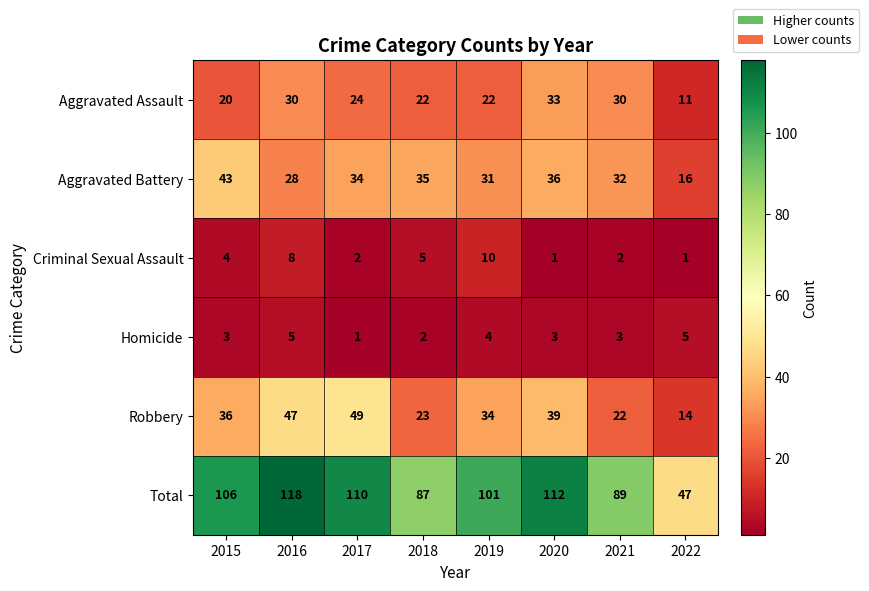

How many series are shown in this chart?

6